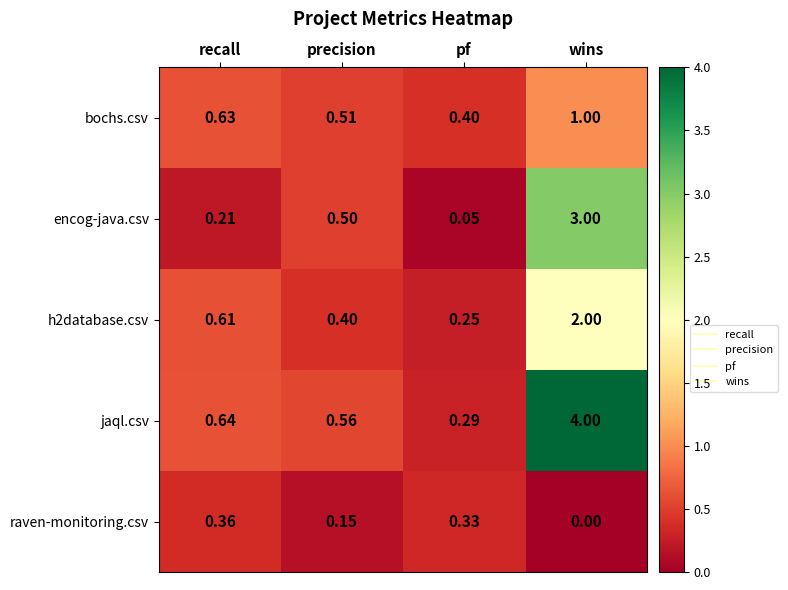

List the labels in order of jaql.csv value, smallest first.

pf, precision, recall, wins